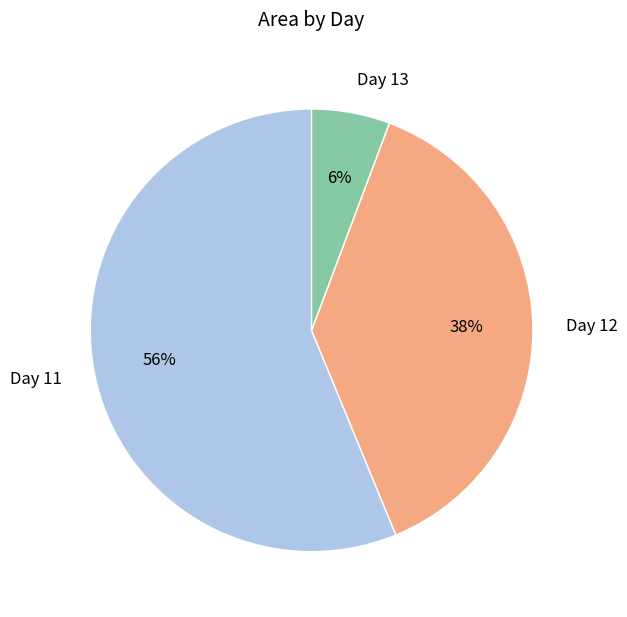

To the nearest percent, what is the average slice percentage?

33%